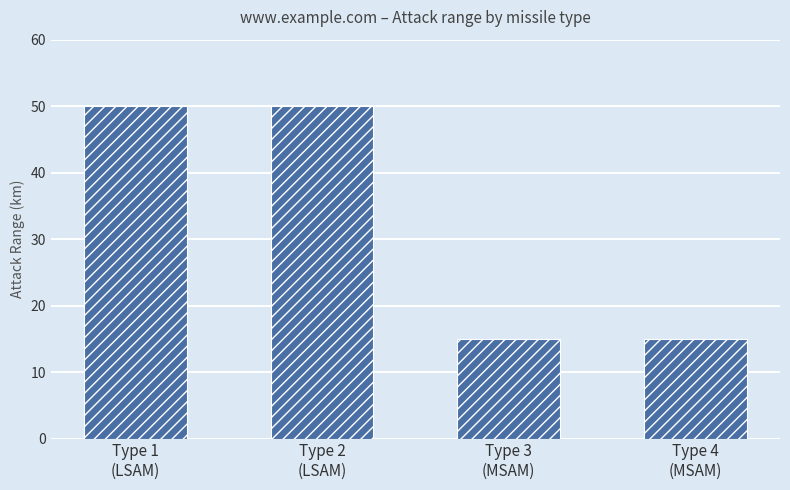

What is the sum of the values at Type 4
(MSAM) and Type 1
(LSAM)?

65